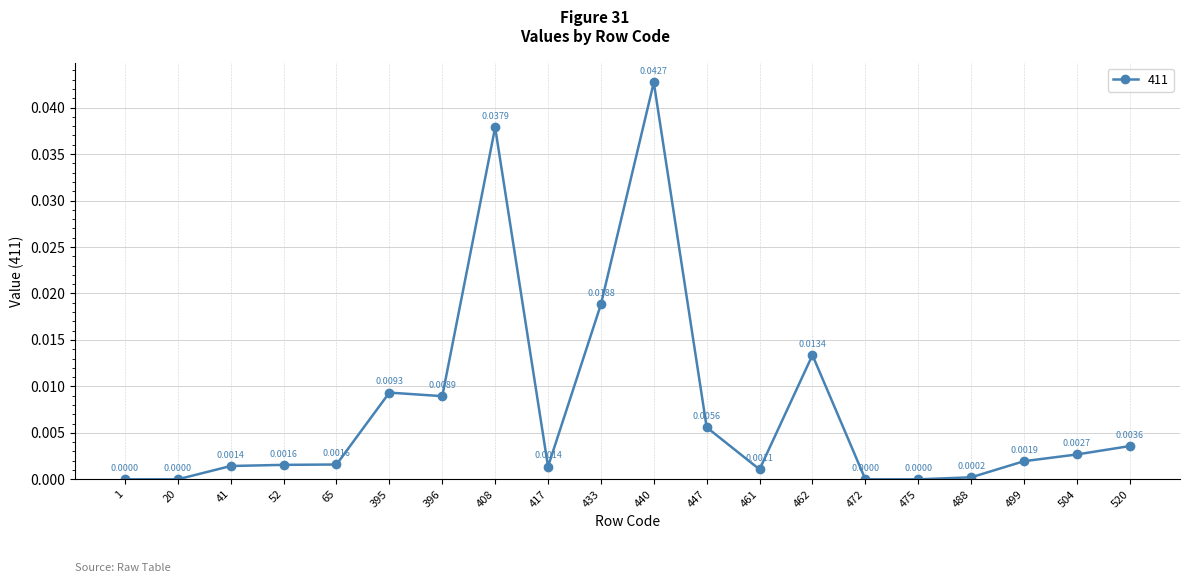

At which category does the data reach its first local peak?

395